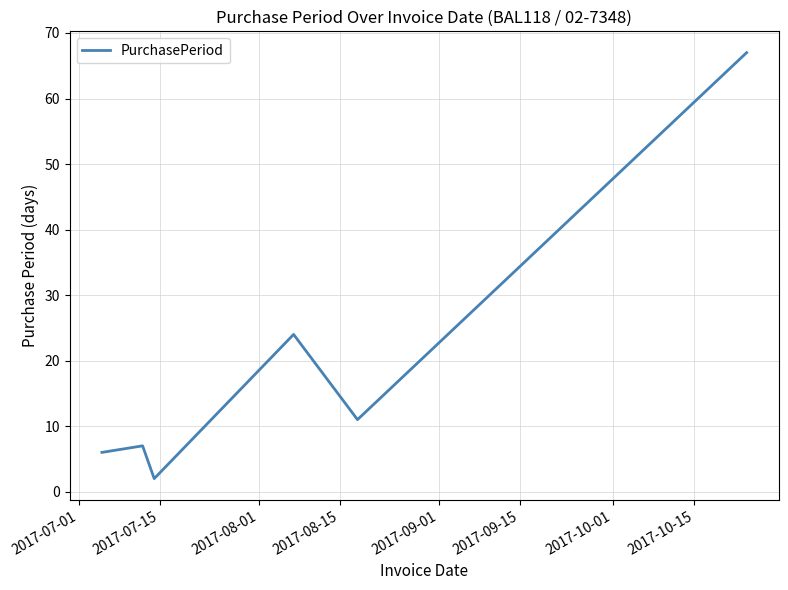

What is the greatest value displayed?

67